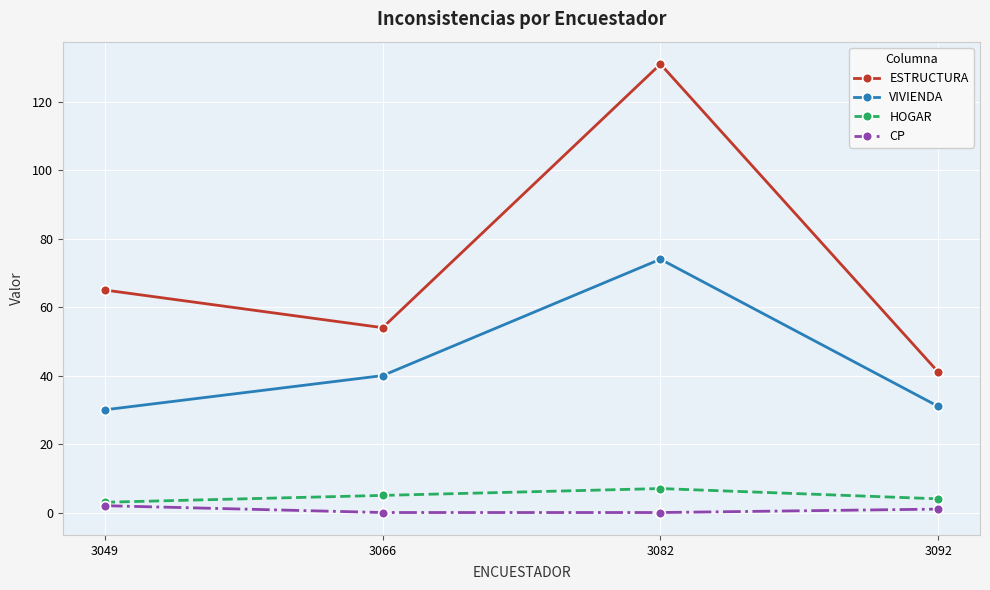

What is the difference between the highest and lowest values at 3092?

40